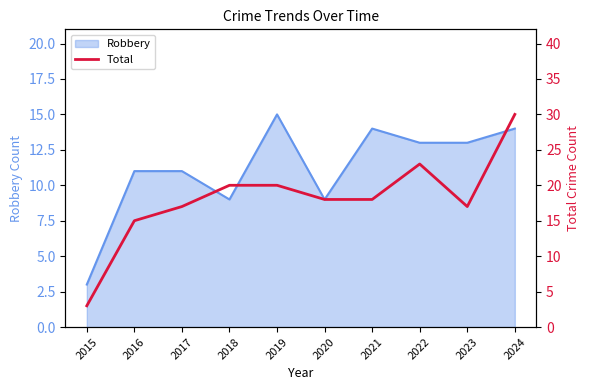

What is the maximum value for Robbery?

15